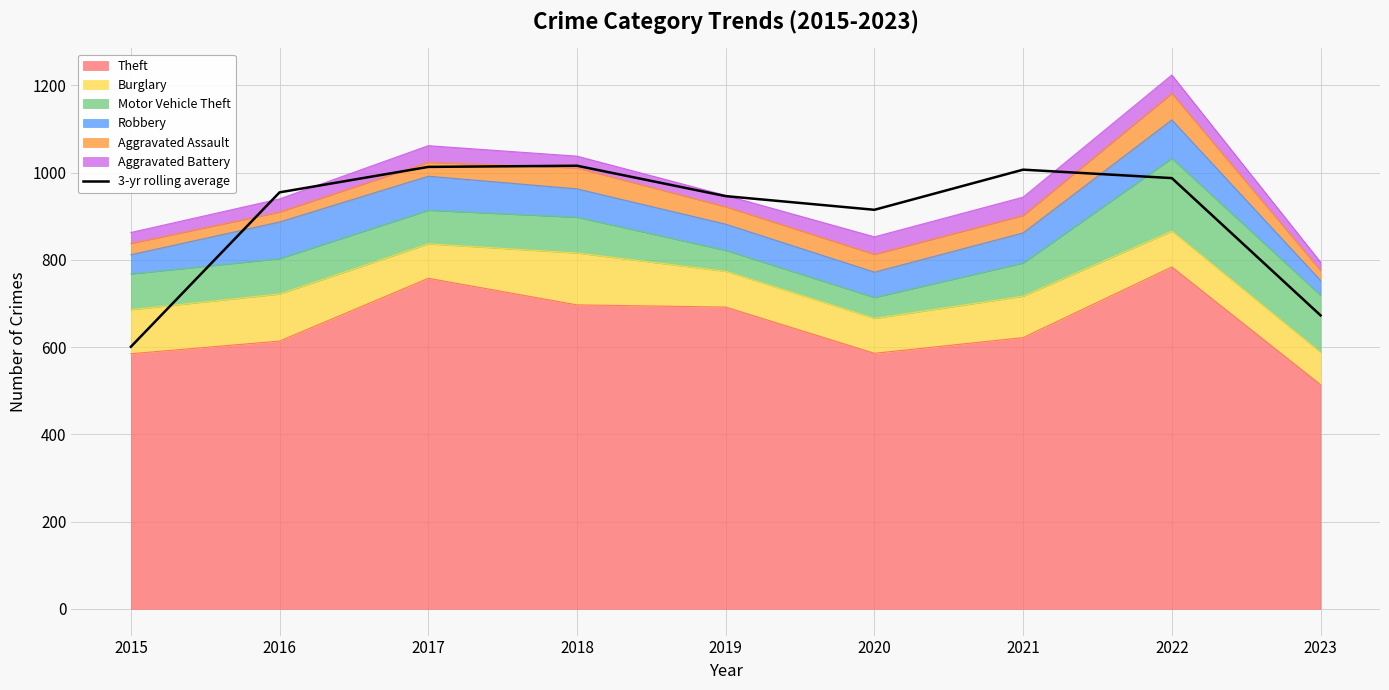

Rank the categories by value from lowest to highest.

2015, 2023, 2020, 2019, 2016, 2022, 2021, 2017, 2018